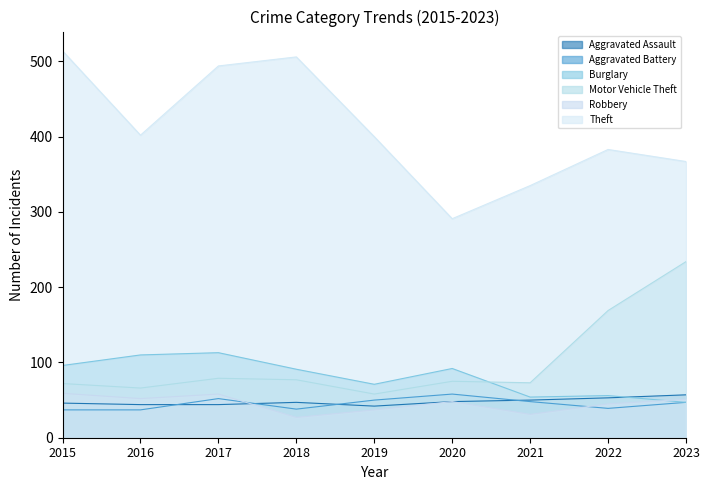

Which category has the highest value across all series?

2015